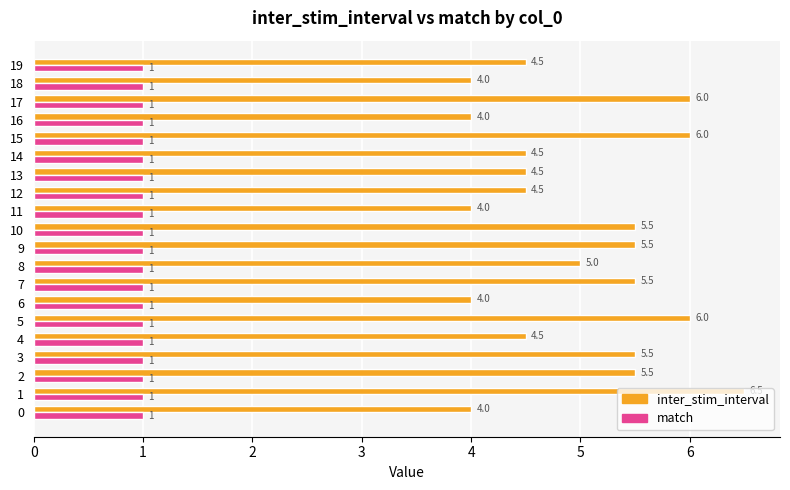

Is it true that match equals 0.2 at 0?

False